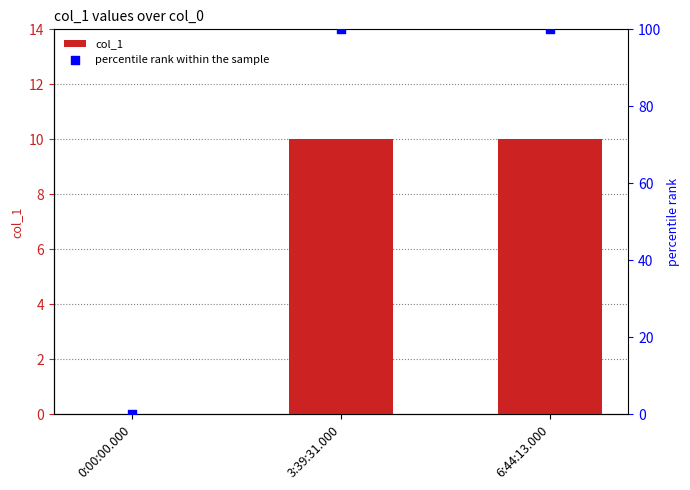

Is the value of percentile rank within the sample at 6:44:13.000 greater than the value of col_1 at 0:00:00.000?

Yes